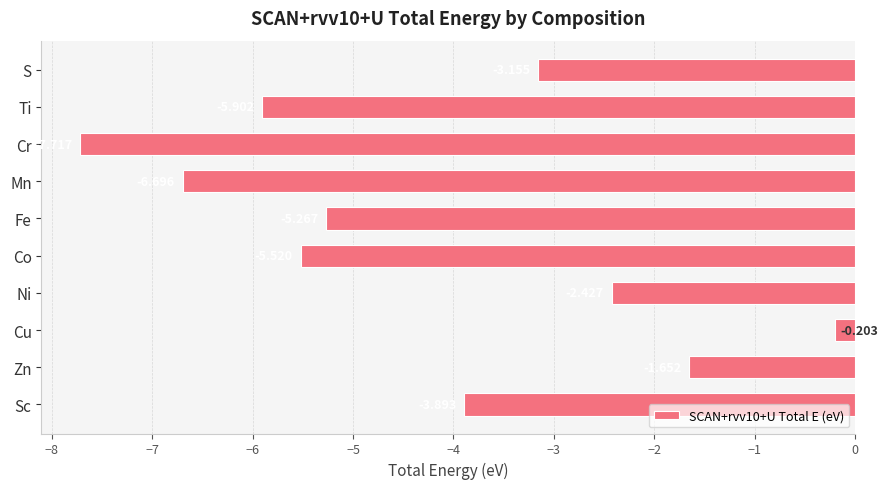

What is the label of the 8th bar from the top?

Cu